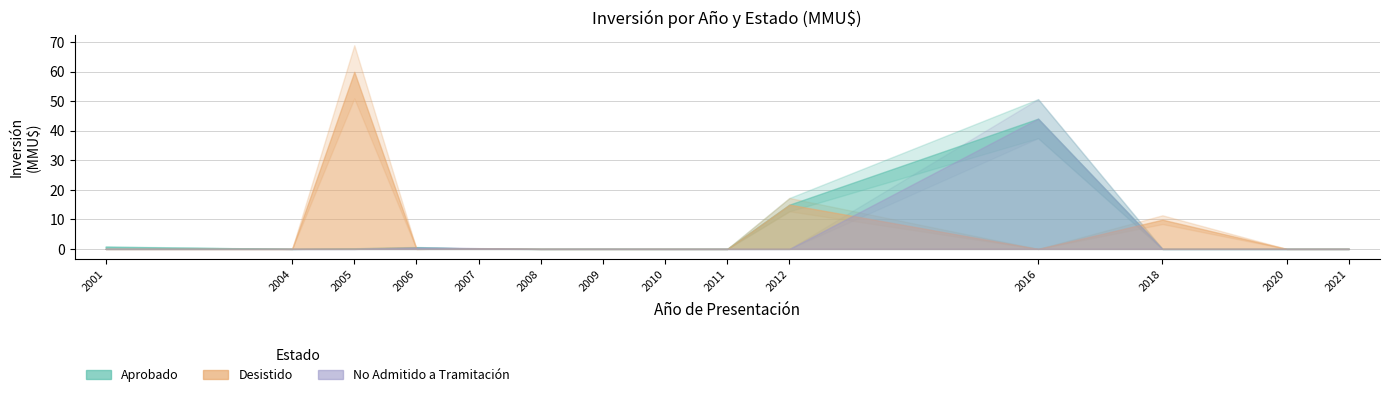

True or false: Aprobado and Desistido intersect in this chart.

True